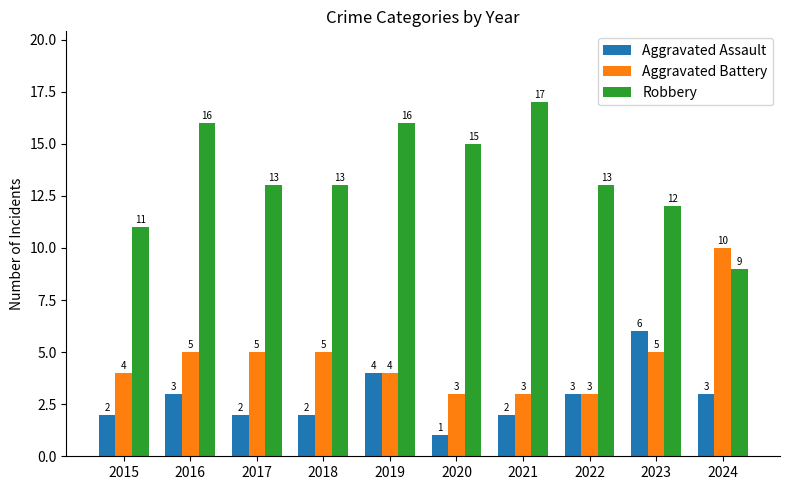

What are all the series names shown in the legend?

Aggravated Assault, Aggravated Battery, Robbery